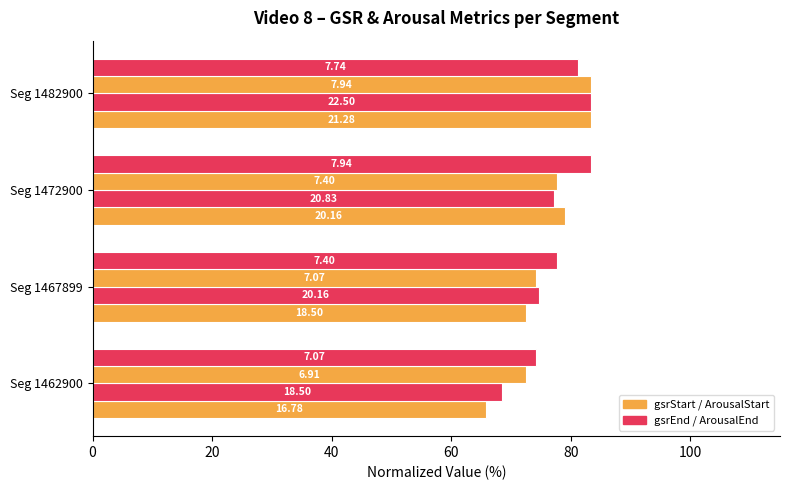

Reading left to right, transcribe all the data shown in this chart.

gsrStart: 65.7	72.5	79.0	83.3
gsrEnd: 68.5	74.7	77.1	83.3
ArousalStart: 72.5	74.2	77.6	83.3
ArousalEnd: 74.2	77.6	83.3	81.2